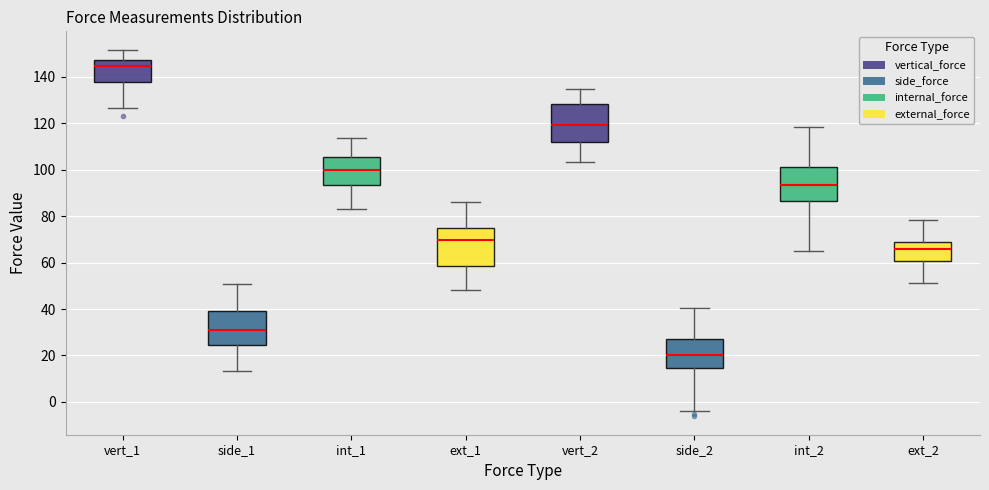

Reading left to right, read every box against the y-axis: the position of its median line, the range the box covers, and the ends of its whiskers. The values are not printed on the chart, so give them approximately, as read against the axis.

vert_1: median 144, box 138 to 148, whiskers 126 to 152
side_1: median 30, box 24 to 40, whiskers 14 to 50
int_1: median 100, box 94 to 106, whiskers 84 to 114
ext_1: median 70, box 58 to 76, whiskers 48 to 86
vert_2: median 120, box 112 to 128, whiskers 104 to 134
side_2: median 20, box 14 to 28, whiskers -4 to 40
int_2: median 94, box 86 to 102, whiskers 66 to 118
ext_2: median 66, box 60 to 70, whiskers 52 to 78